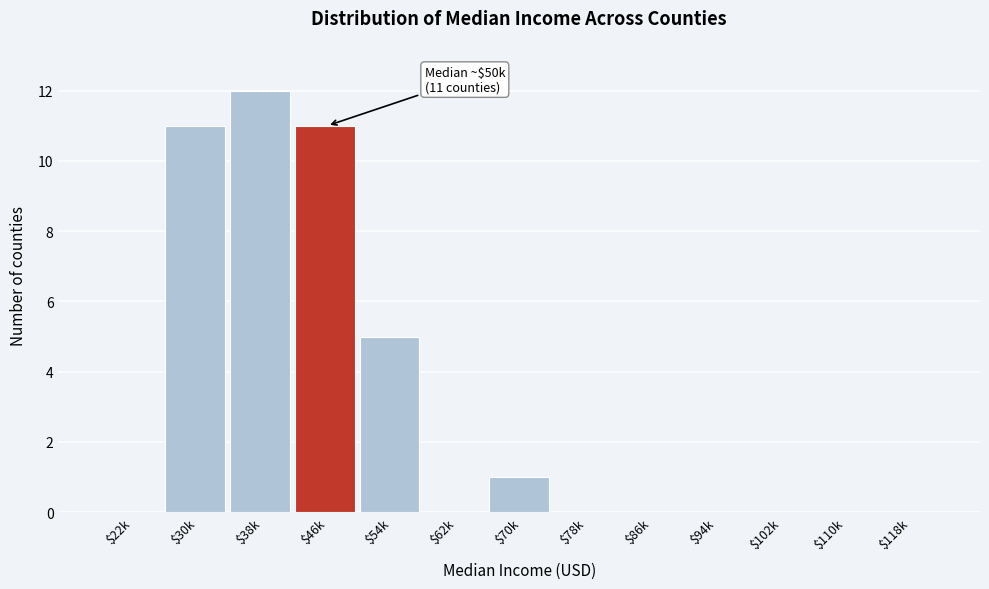

At which label is the value closest to 6?

$54k